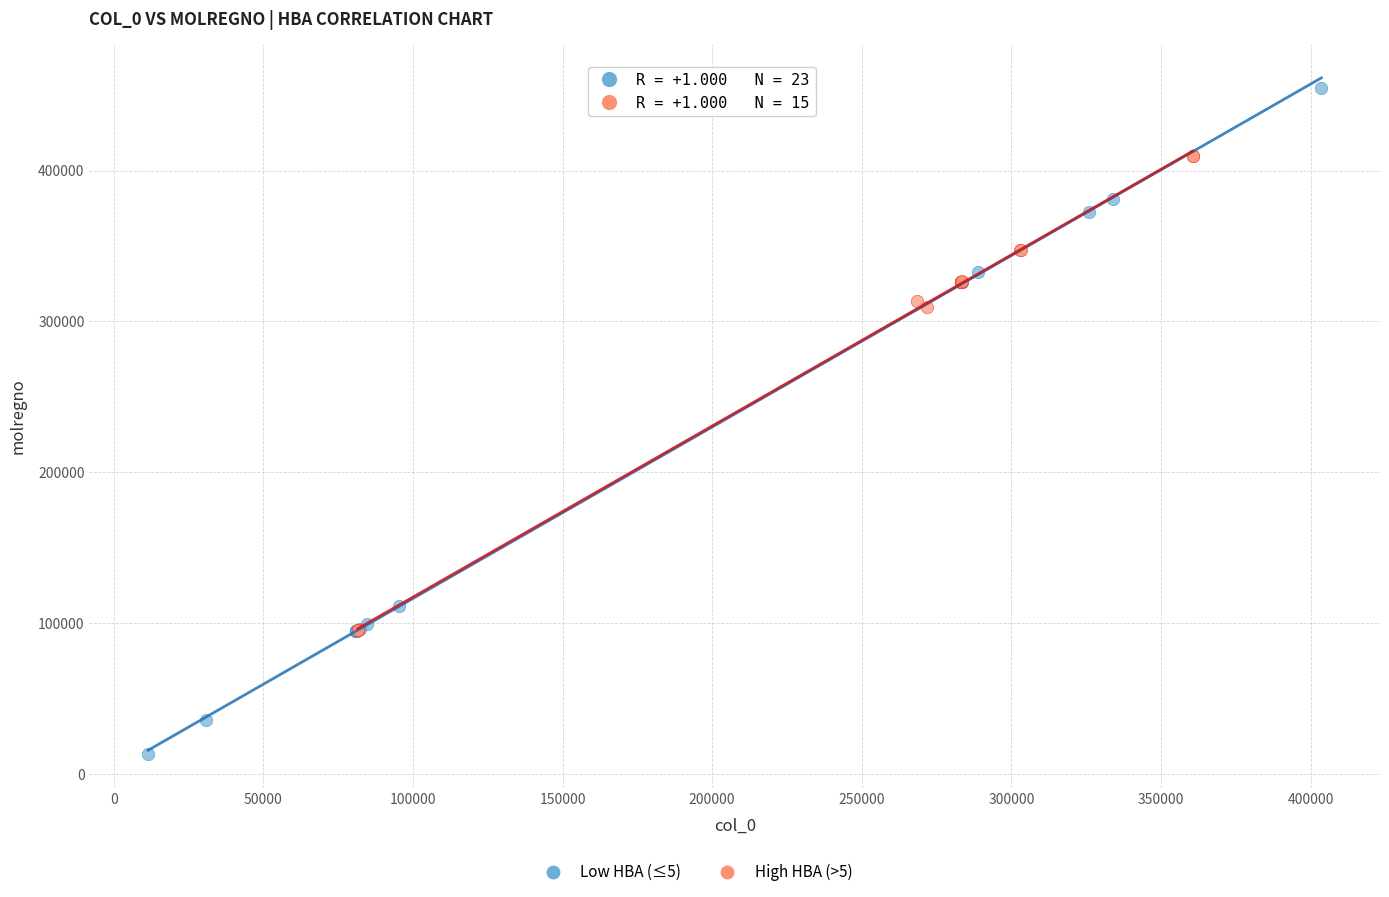

Which series contains the lowest Y value?

Low HBA (≤5)